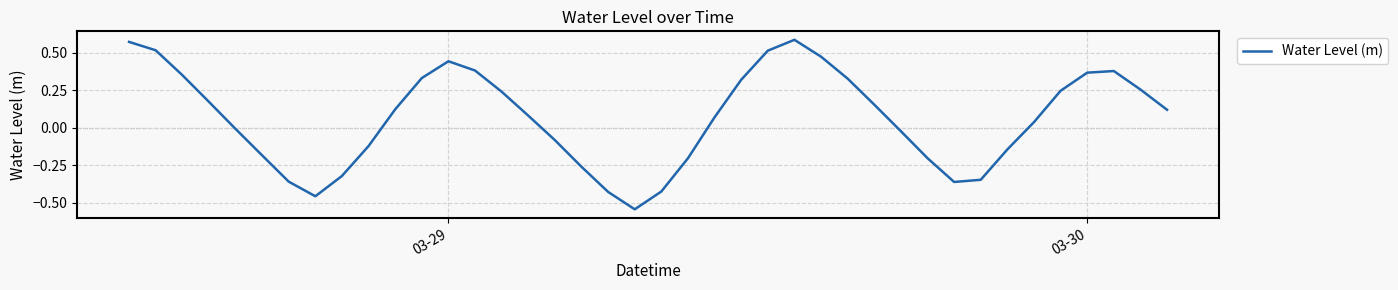

What is the difference between the maximum and minimum values?

1.1